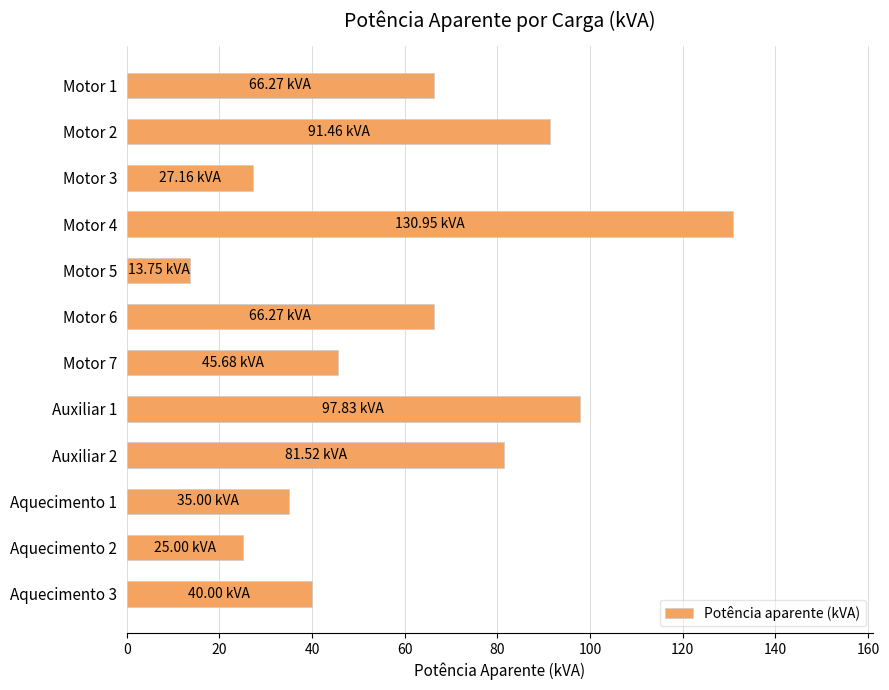

Between Motor 1 and Motor 5, which is larger?

Motor 1